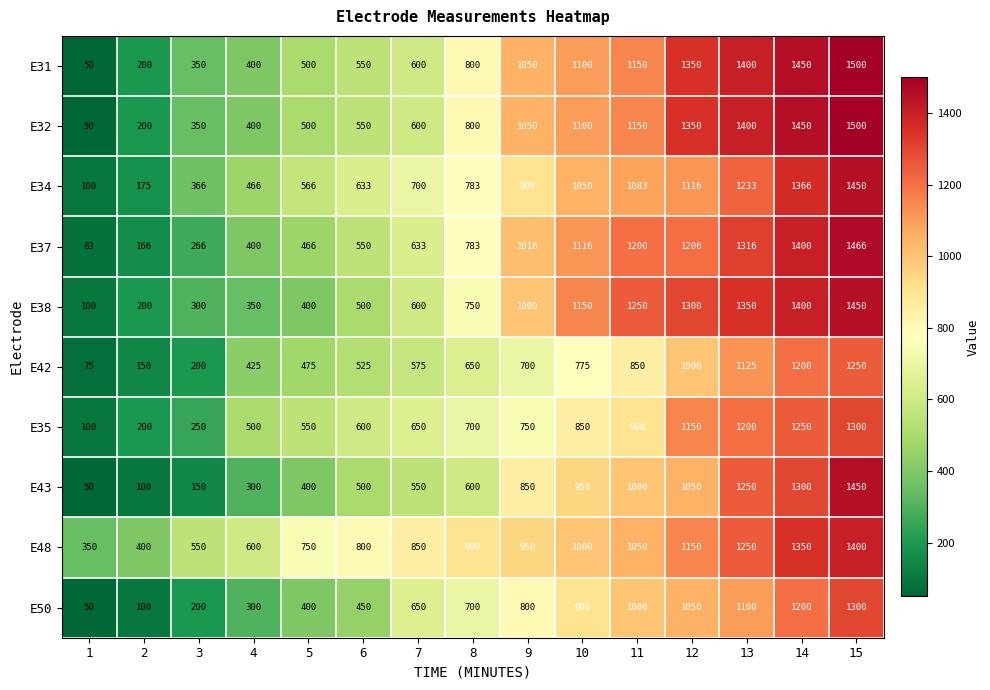

List the labels in order of E48 value, smallest first.

1, 2, 3, 4, 5, 6, 7, 8, 9, 10, 11, 12, 13, 14, 15